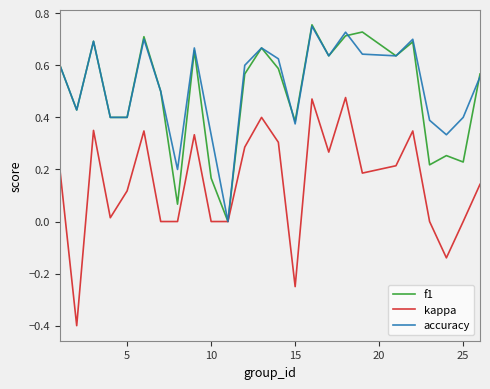

What is the minimum value shown in the chart?

-0.4